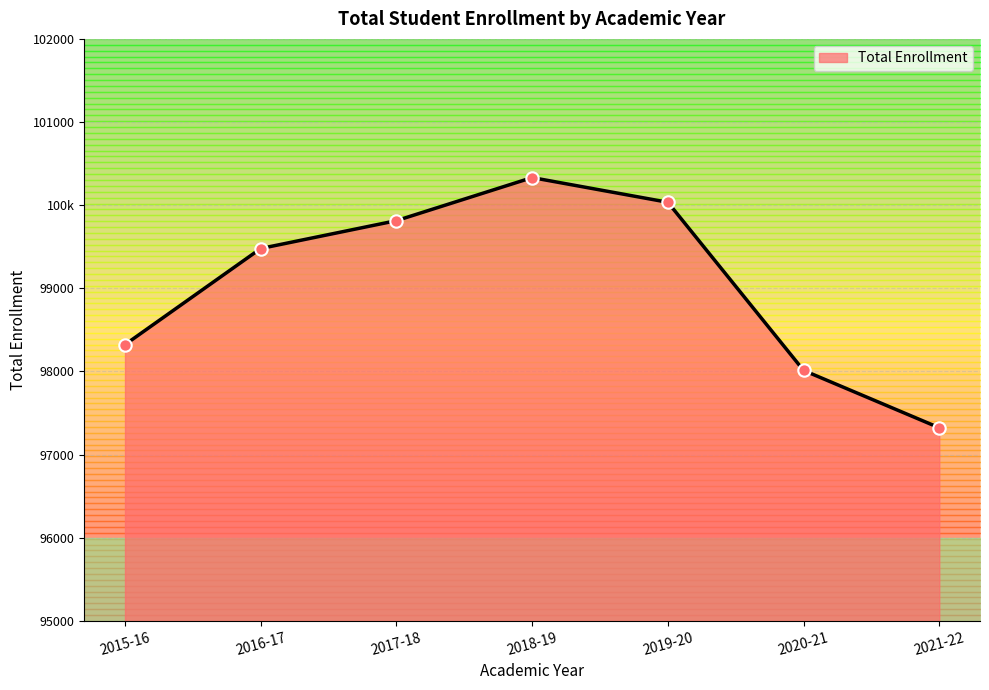

Which has a higher value, 2021-22 or 2018-19?

2018-19